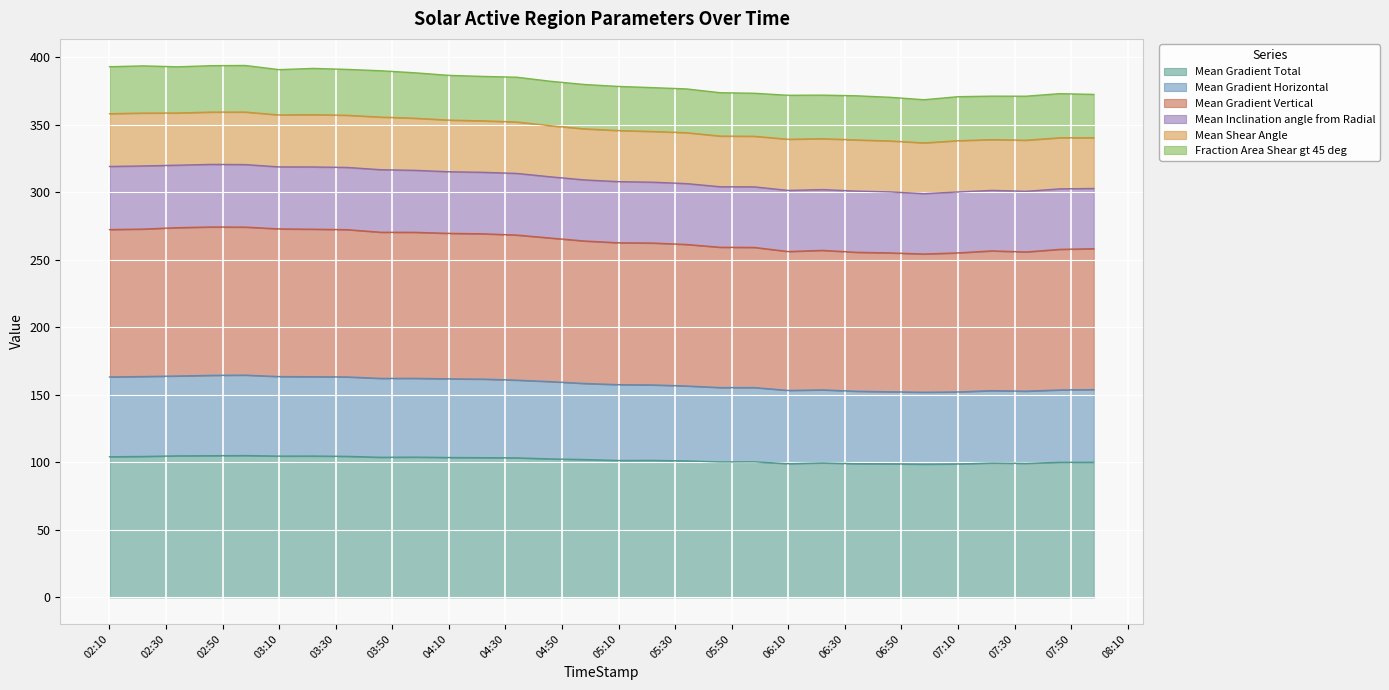

Which series has the largest total across all categories?

Mean Gradient Vertical